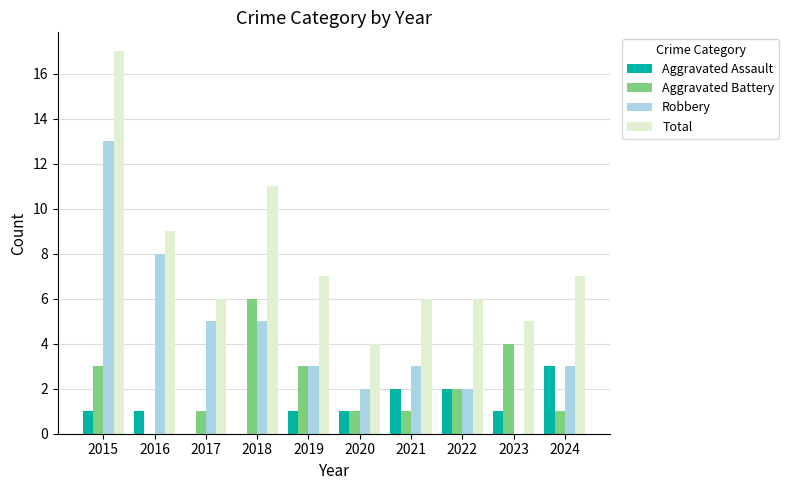

How many groups of bars are there?

10